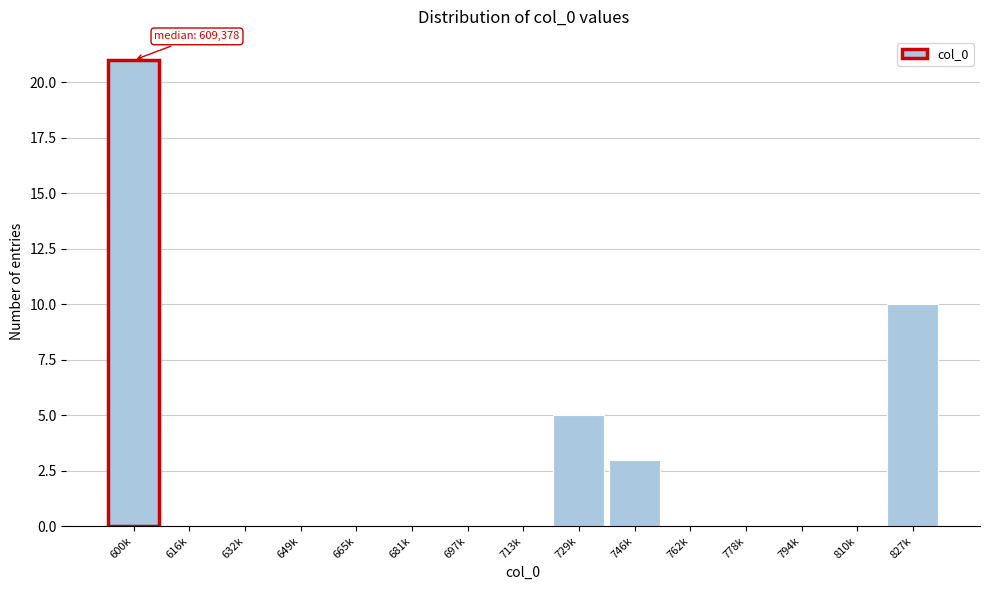

Reading left to right, what are all the values shown in this chart?

600k=21	616k=0	632k=0	649k=0	665k=0	681k=0	697k=0	713k=0	729k=5	746k=3	762k=0	778k=0	794k=0	810k=0	827k=10